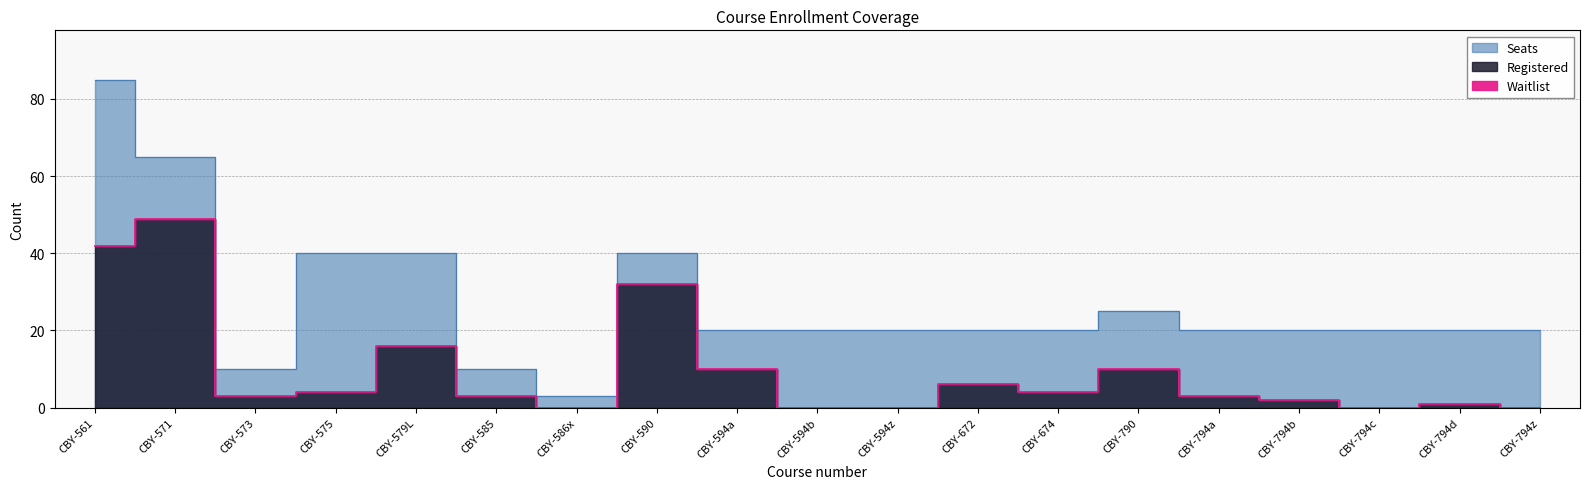

What is the approximate value of Seats at CBY-594a, to the nearest 5?

20